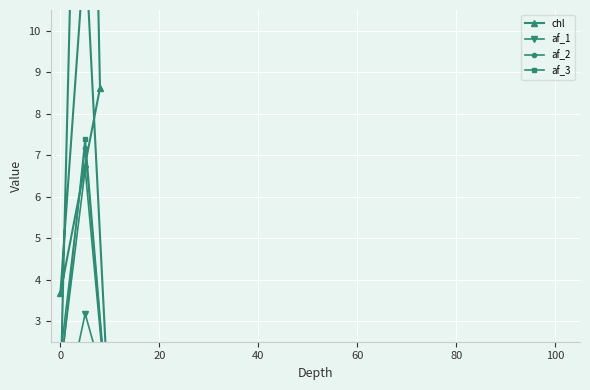

At 100, list the series in order from largest to smallest.

chl, af_1, af_3, af_2